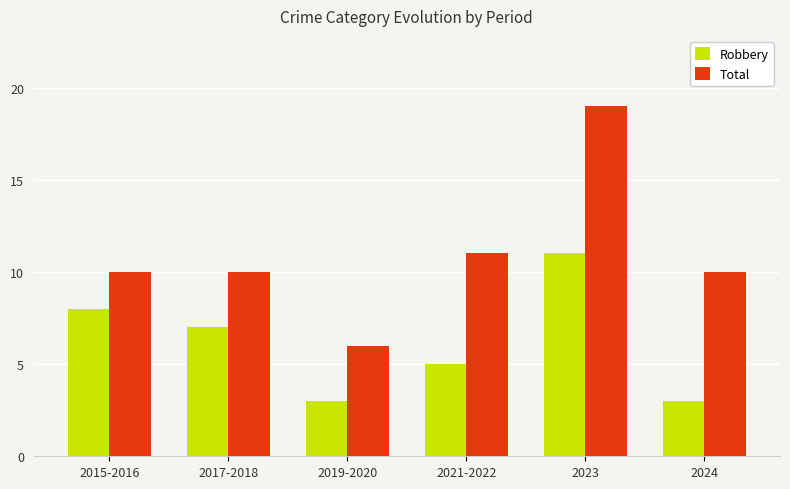

What are all the series names shown in the legend?

Robbery, Total